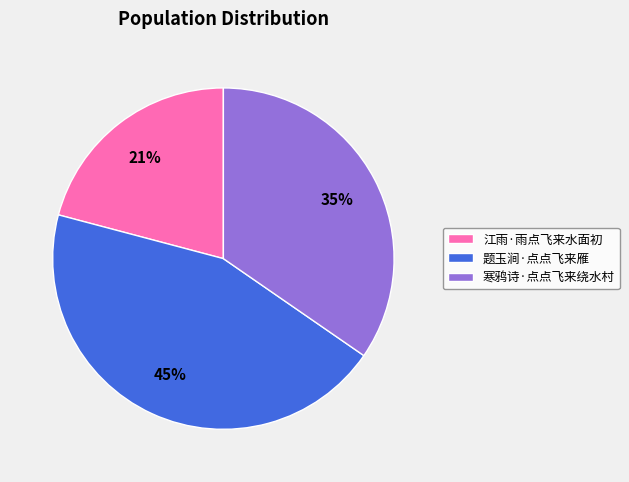

Is it true that 江雨·雨点飞来水面初 is 21% of the pie?

True